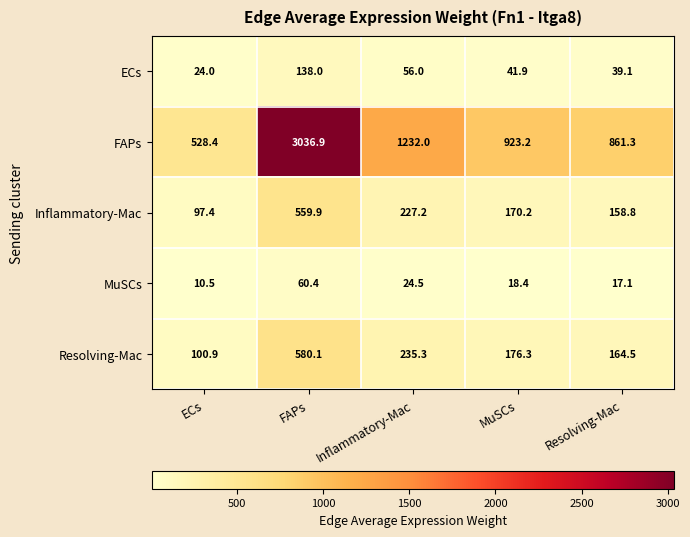

What is the average value of the Resolving-Mac series?

251.4